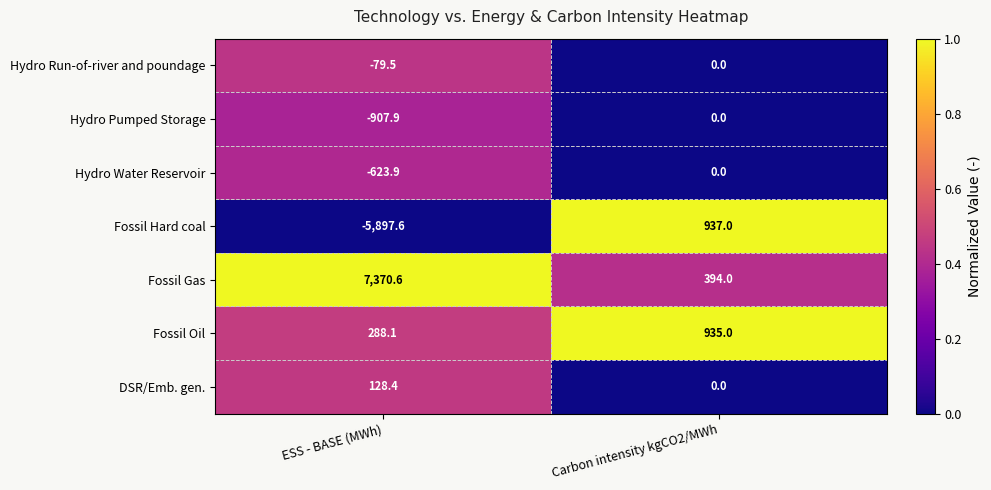

At which label is Fossil Hard coal closest to -2480?

Carbon intensity kgCO2/MWh